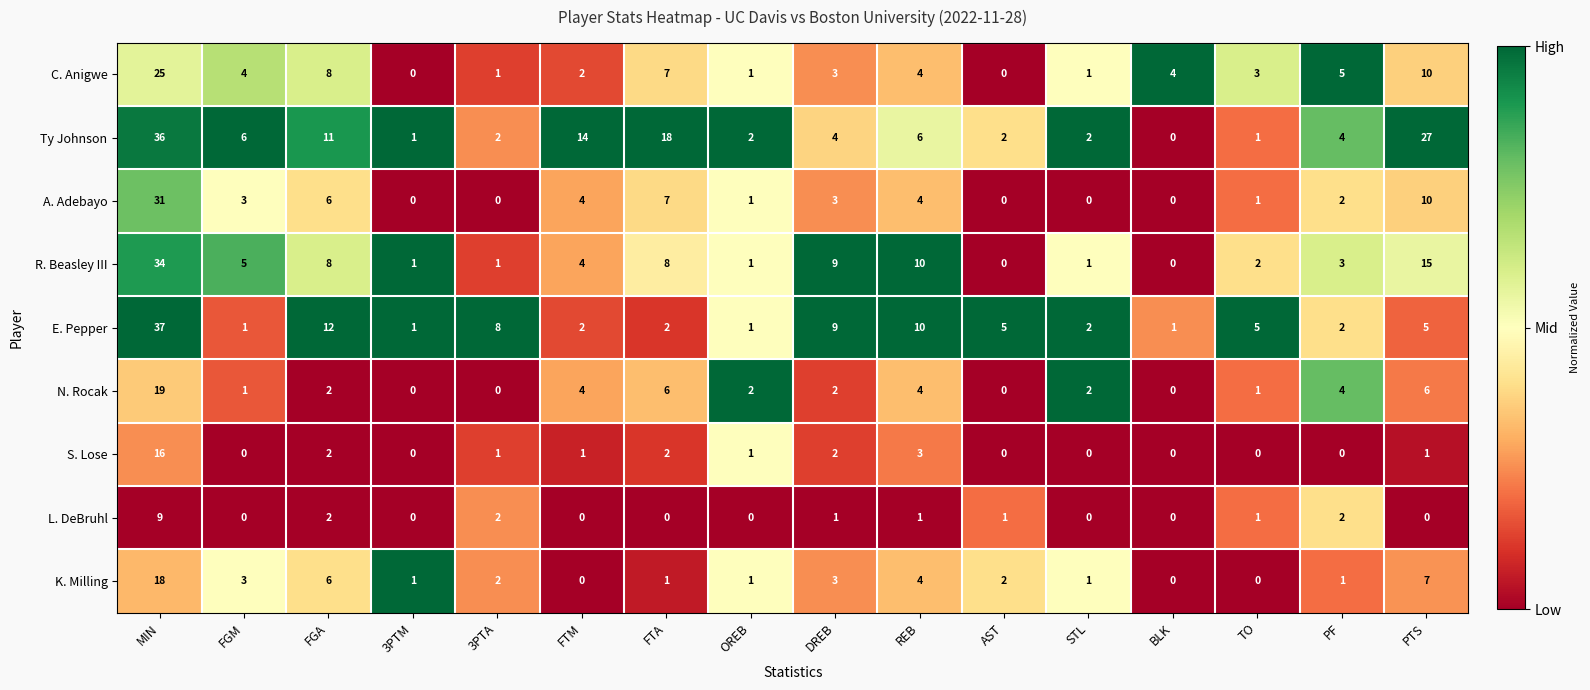

What is the difference between the N. Rocak values at PTS and TO?

5